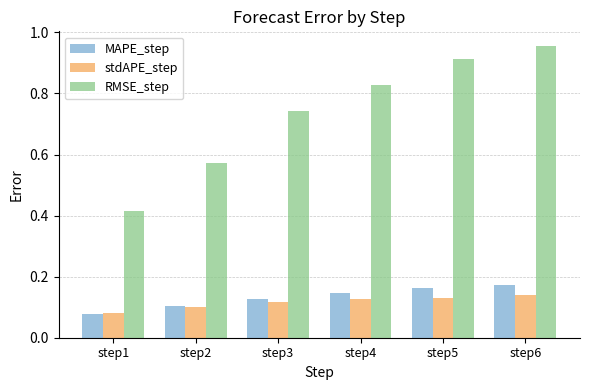

At which category does the chart reach its peak across all series?

step6